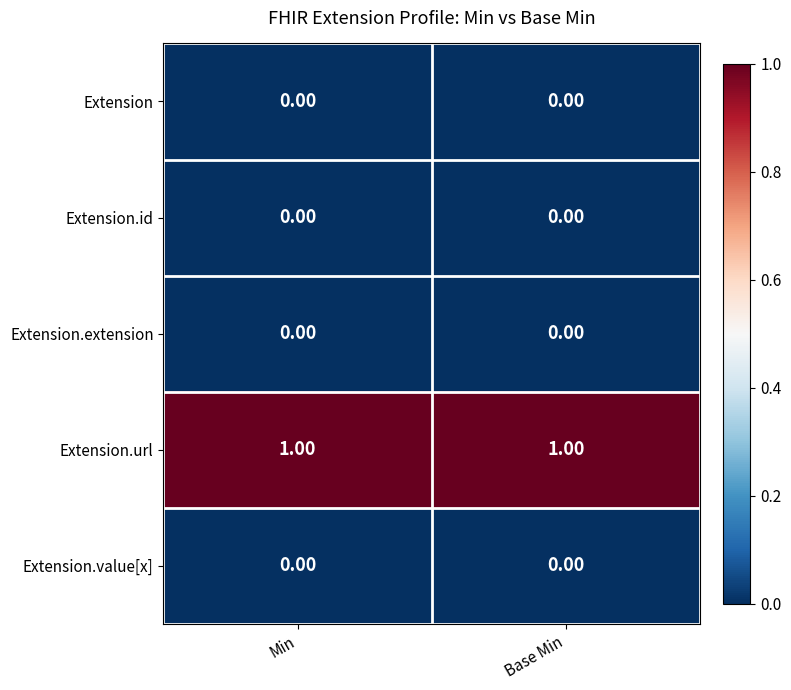

Is the value of Extension.id at Min greater than the value of Extension.url at Base Min?

No